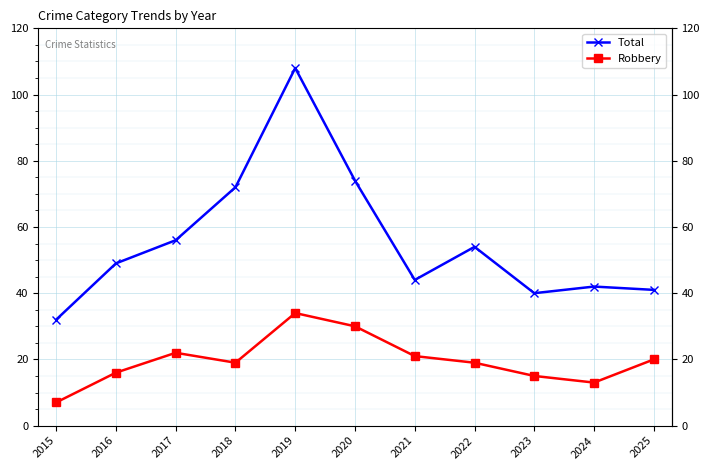

Reading left to right, transcribe all the data shown in this chart.

Total: 32	49	56	72	108	74	44	54	40	42	41
Robbery: 7	16	22	19	34	30	21	19	15	13	20